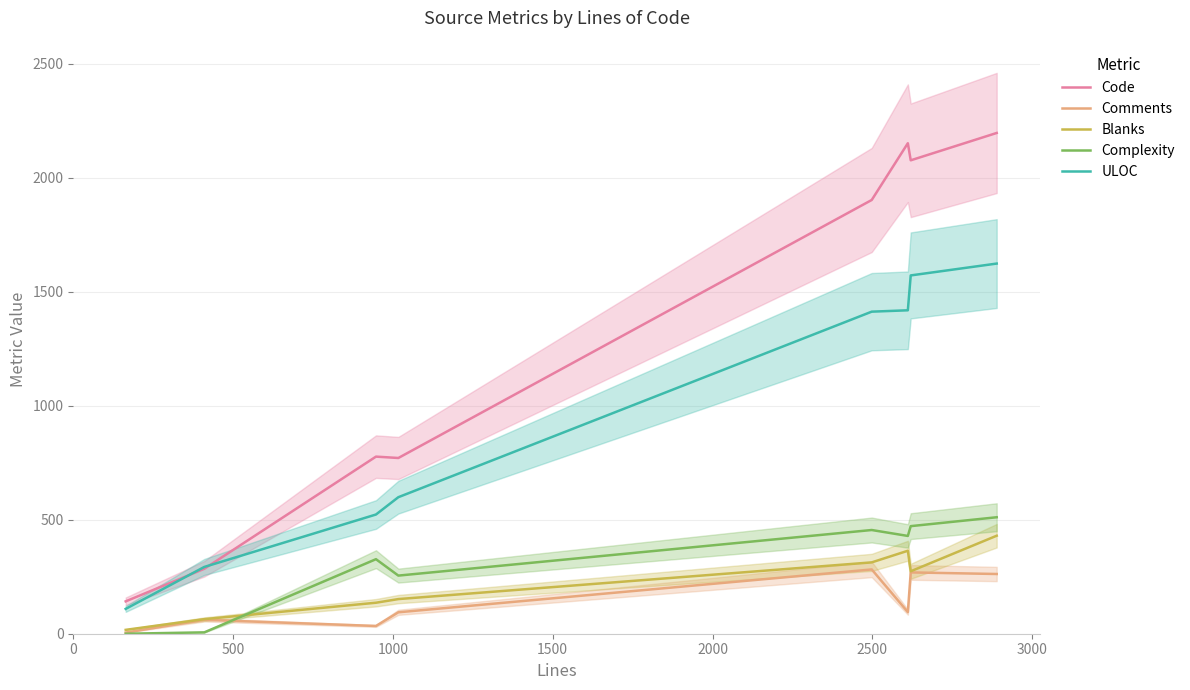

True or false: Comments and Code intersect in this chart.

False